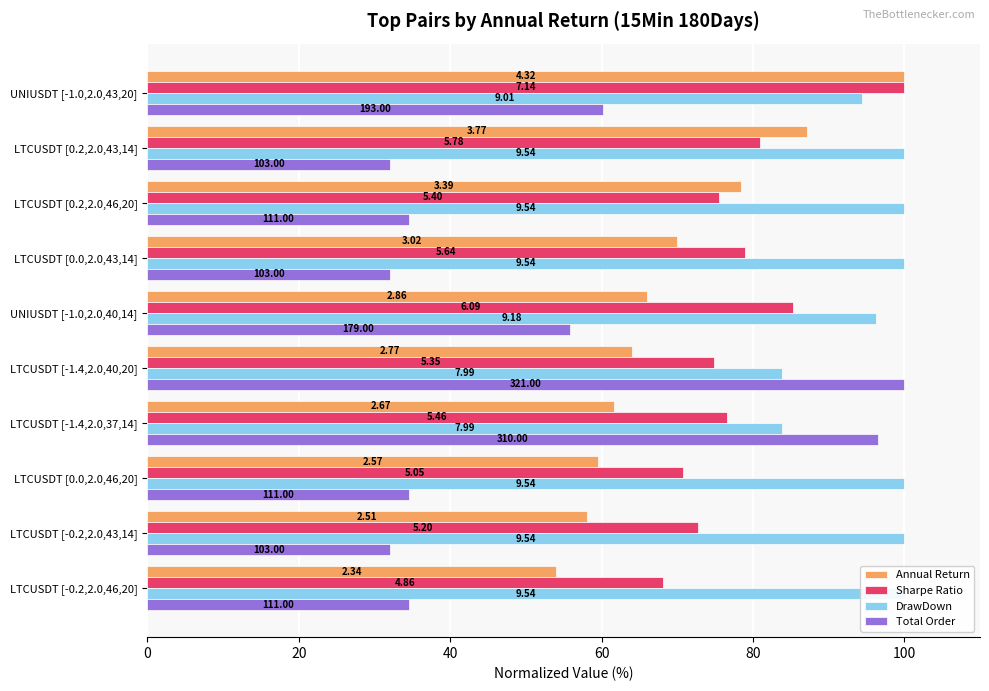

What are all the series names shown in the legend?

Annual Return, Sharpe Ratio, DrawDown, Total Order